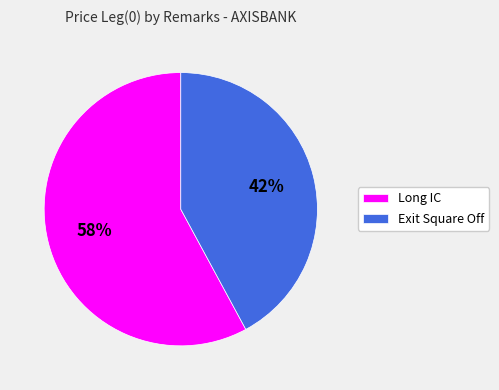

To the nearest percent, what is the difference between the largest and smallest slice percentages?

16%